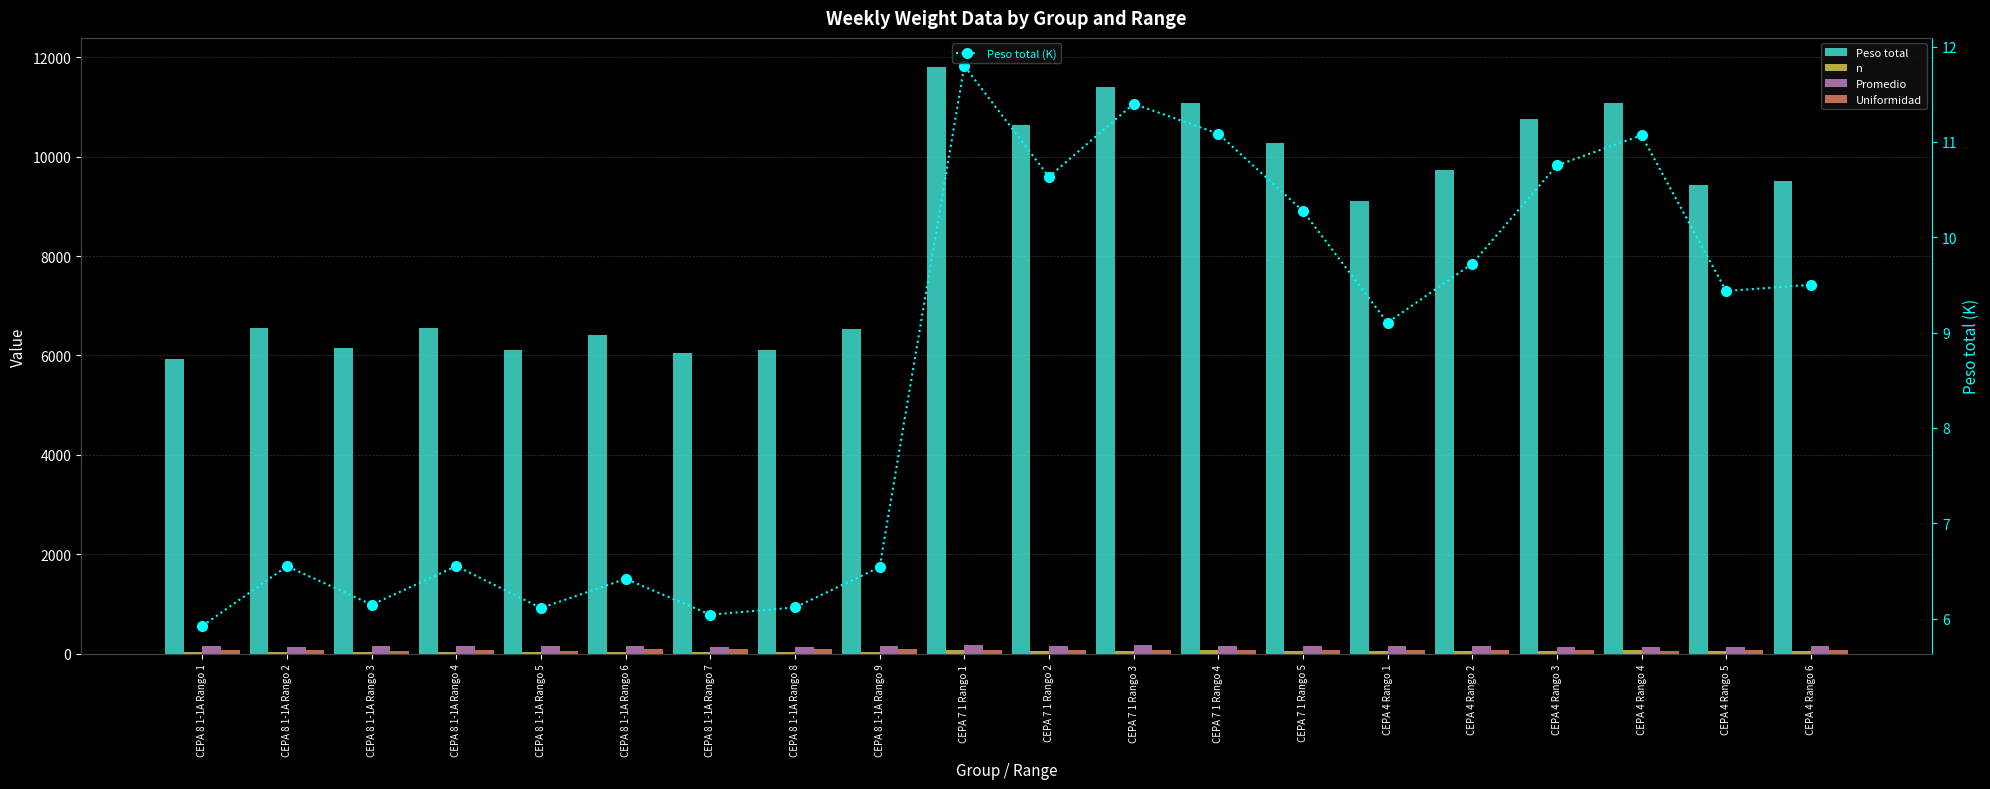

Which category has the lowest value across all series?

CEPA 8 1-1A Rango 1